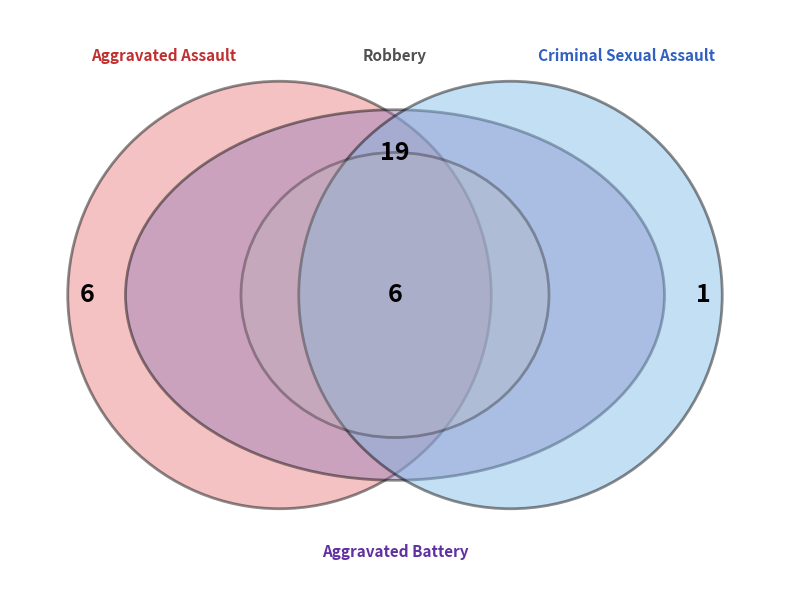

Count the number of slices in the pie.

4